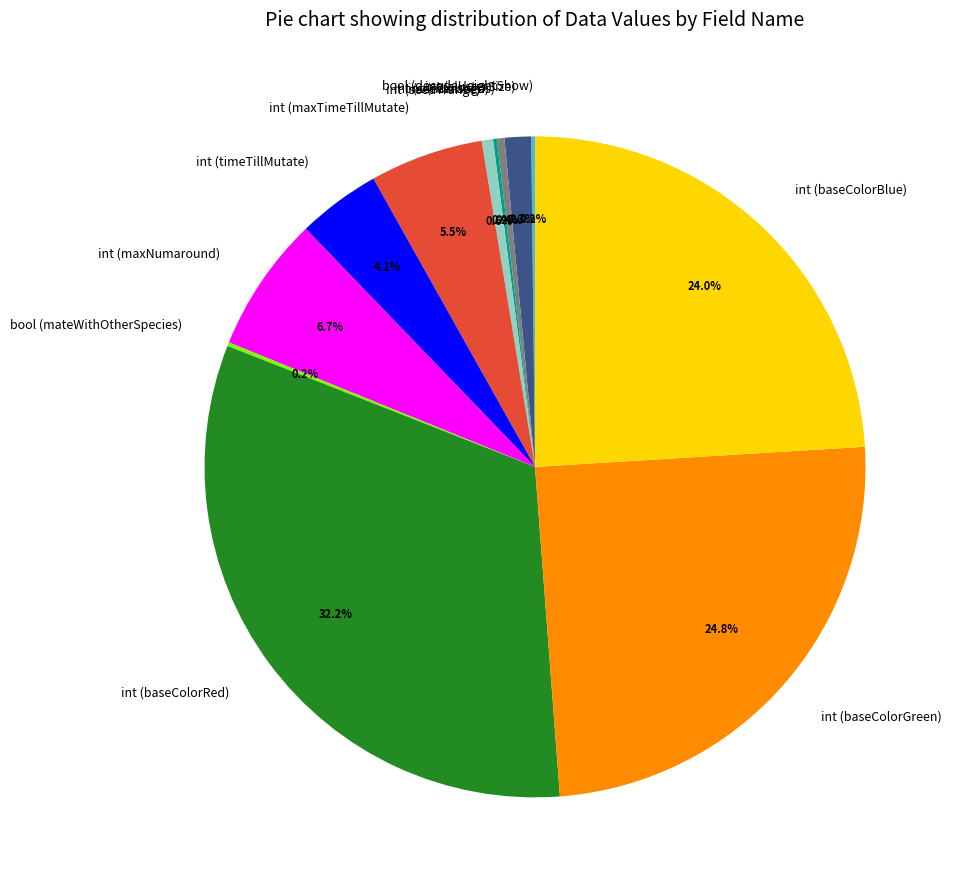

Is there a majority slice in this chart?

No